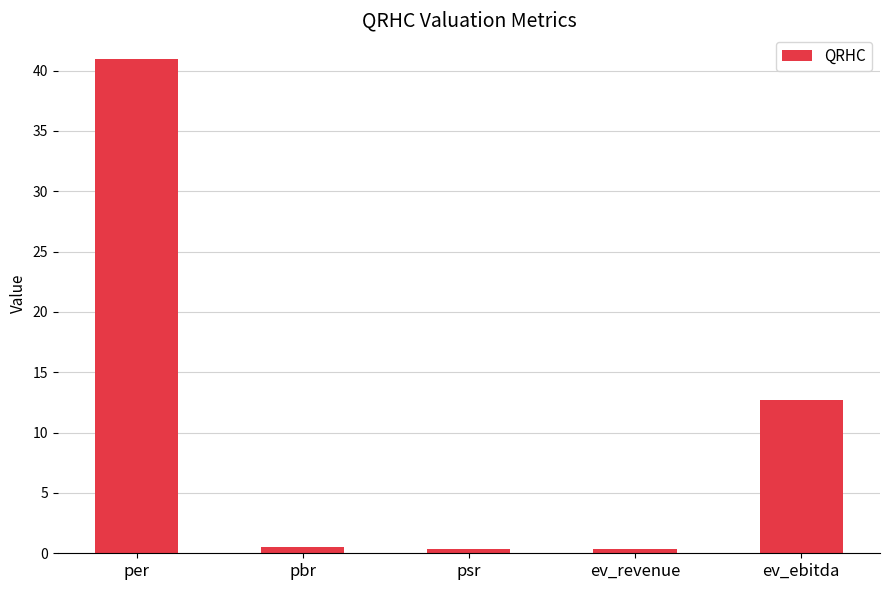

What is the sum of all values?

54.9